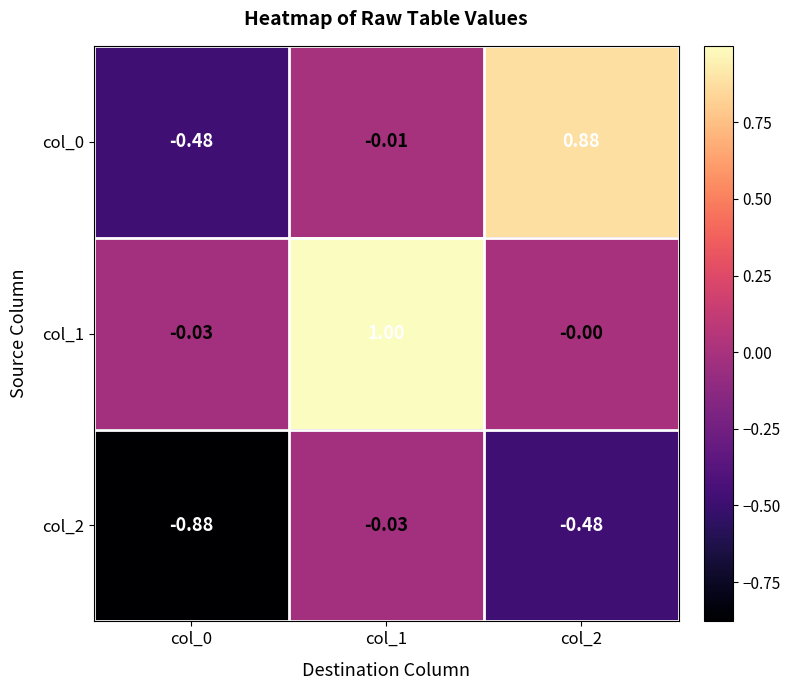

Is the value of col_2 at col_2 greater than the value of col_1 at col_2?

No